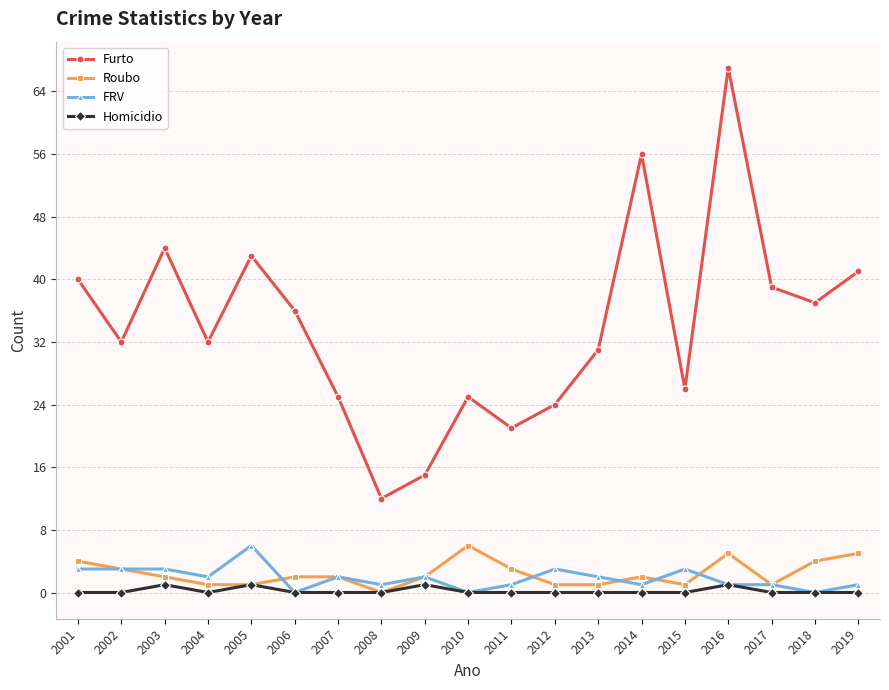

What is the value of the Roubo point at the 15th from the left?

1